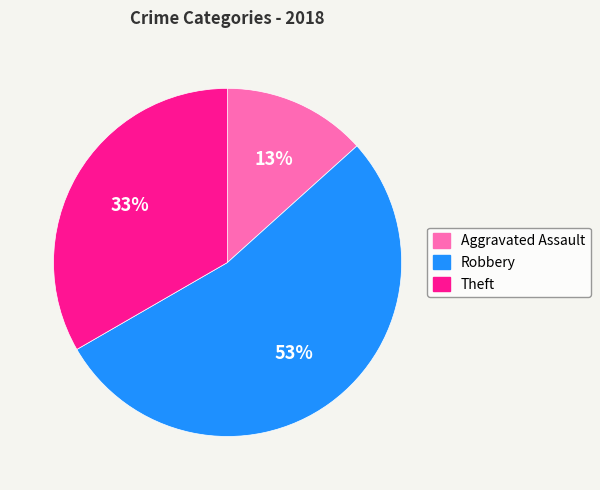

To the nearest percent, what percentage of the pie is Aggravated Assault?

13%